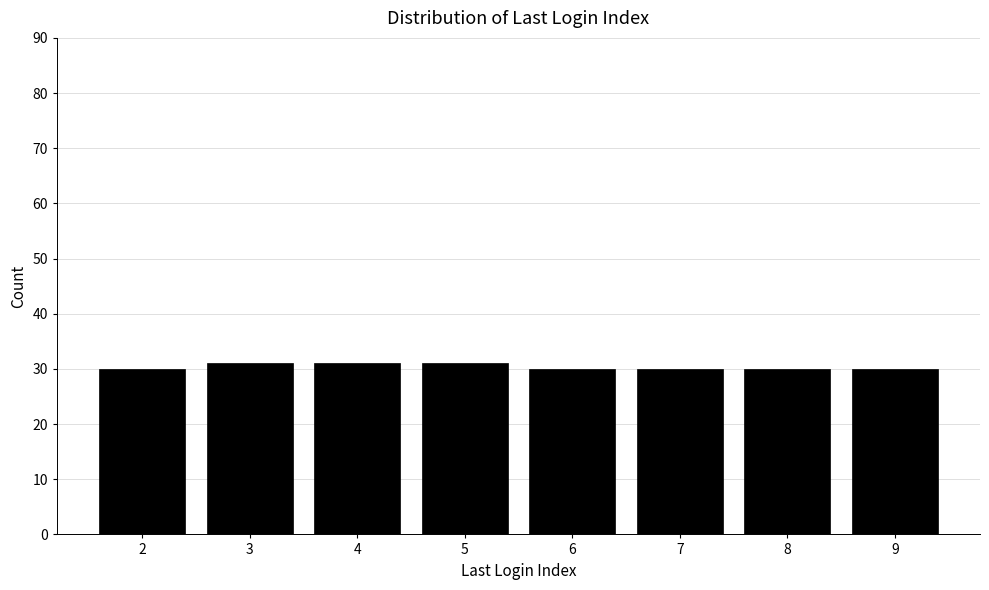

Reading left to right, transcribe all the data shown in this chart.

2=30	3=31	4=31	5=31	6=30	7=30	8=30	9=30